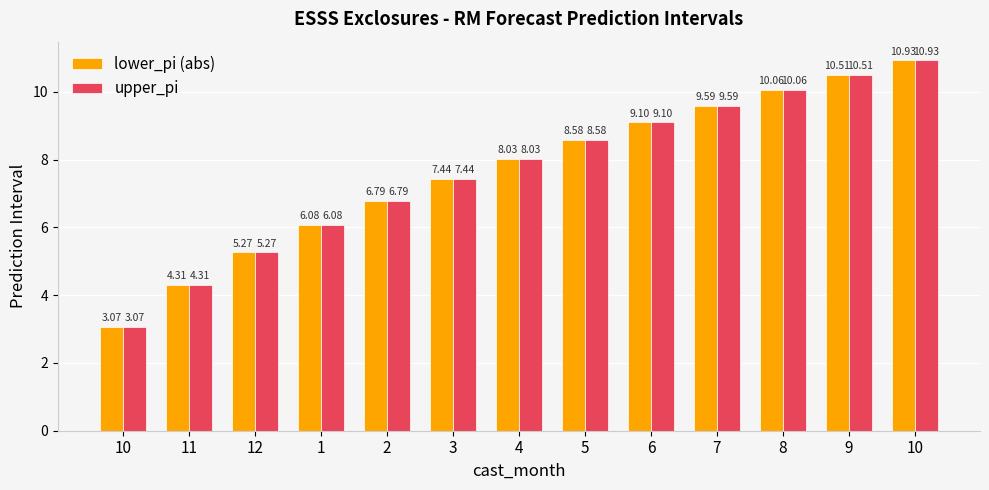

How many data points does each series have?

13